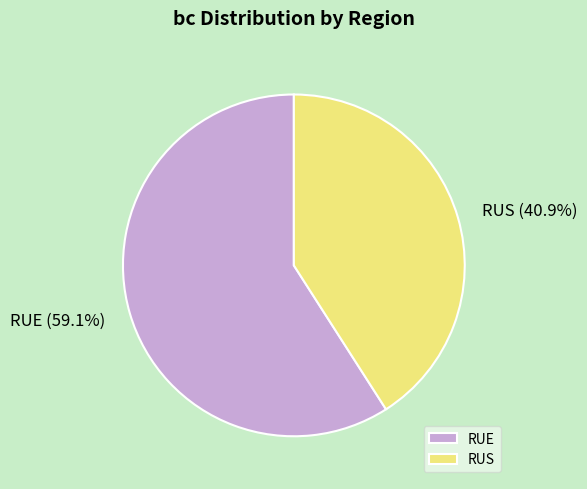

Is the sum of RUS and RUE greater than half?

Yes